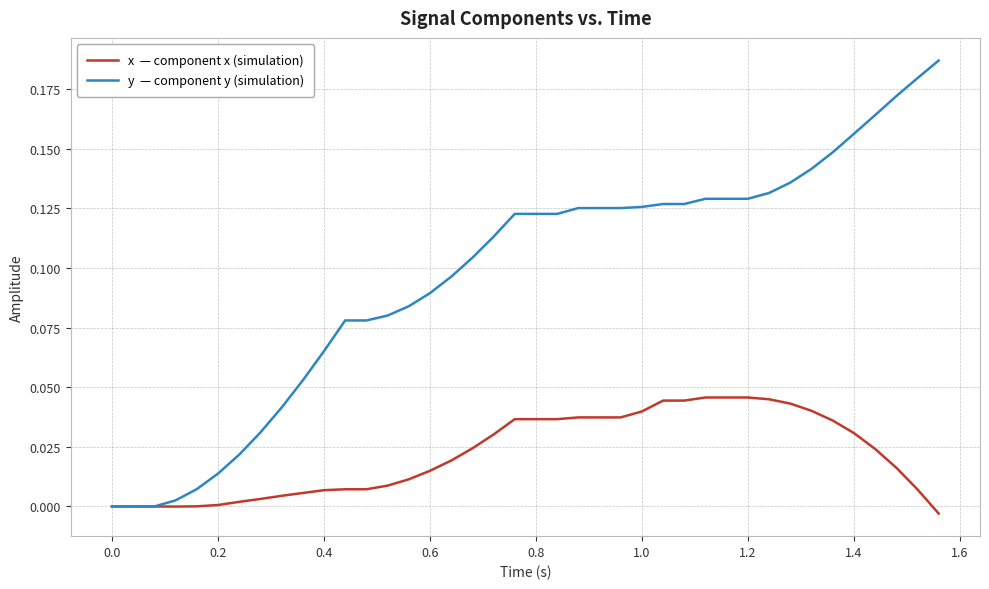

How many lines are shown in the chart?

2